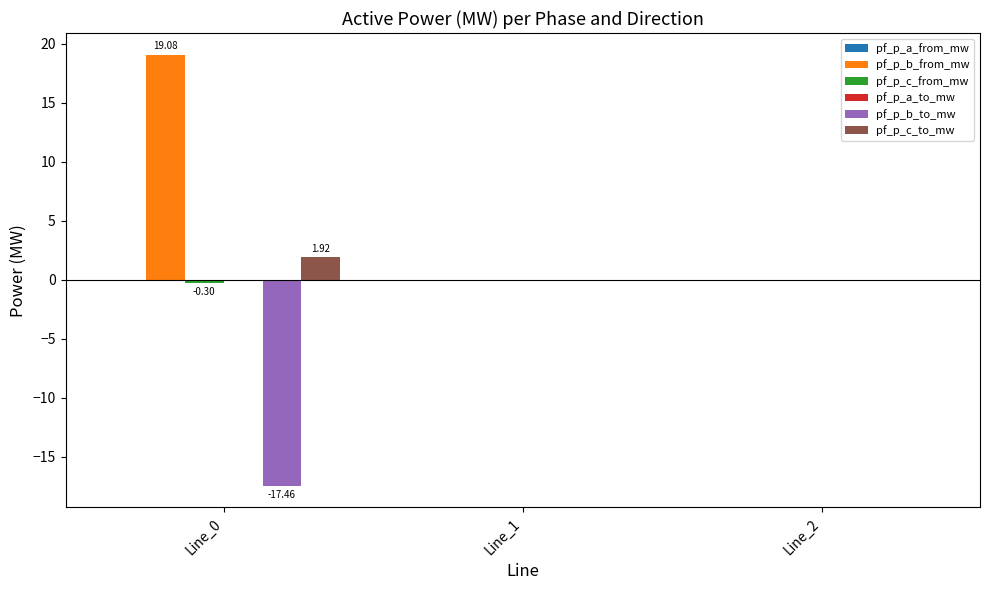

What is the sum of all pf_p_c_to_mw values?

1.9